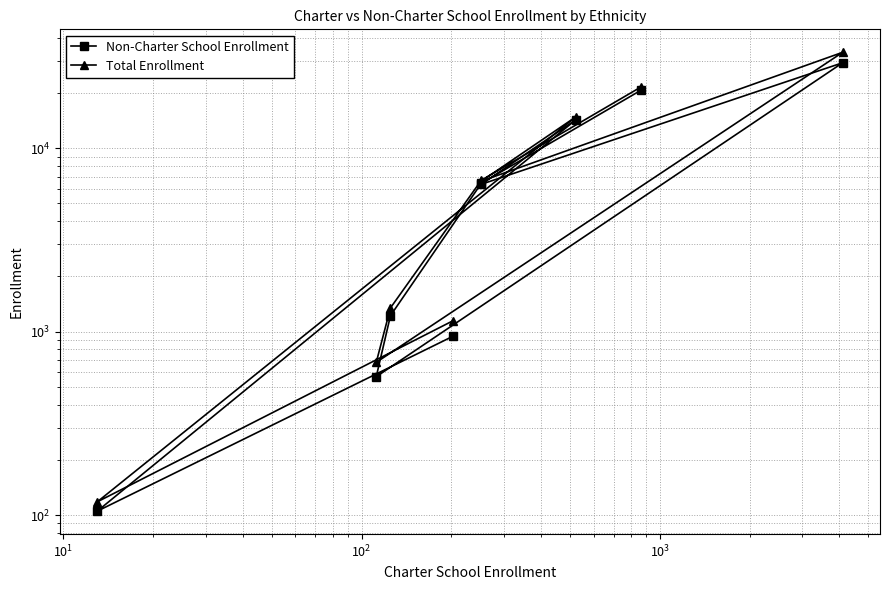

How many values in the Non-Charter School Enrollment series exceed 6364?

4